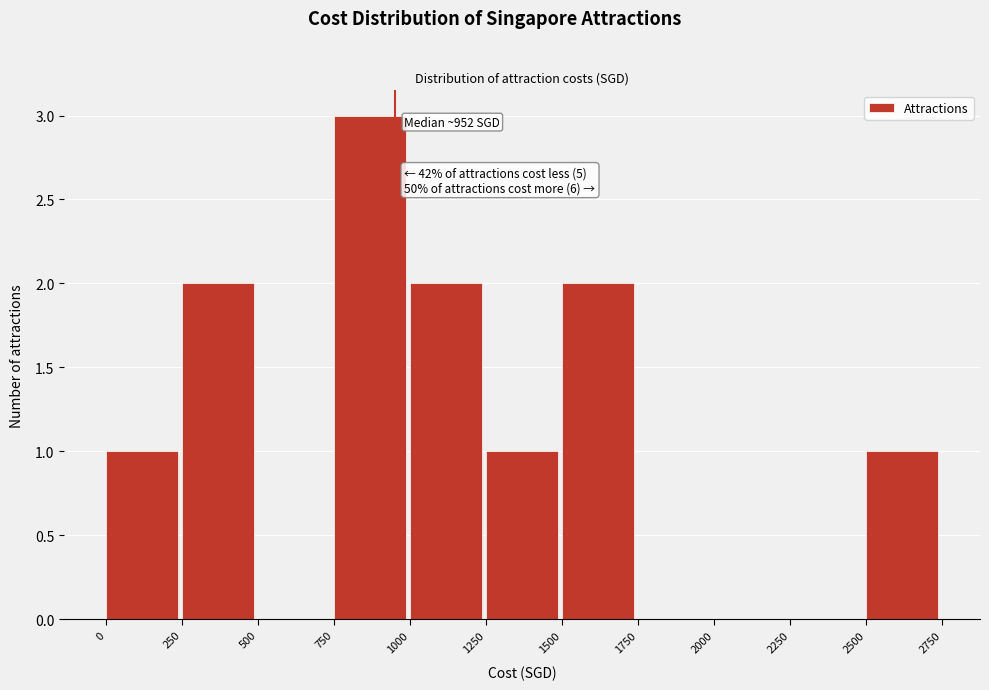

Which range on the x-axis has the tallest bar?

750 to 1000